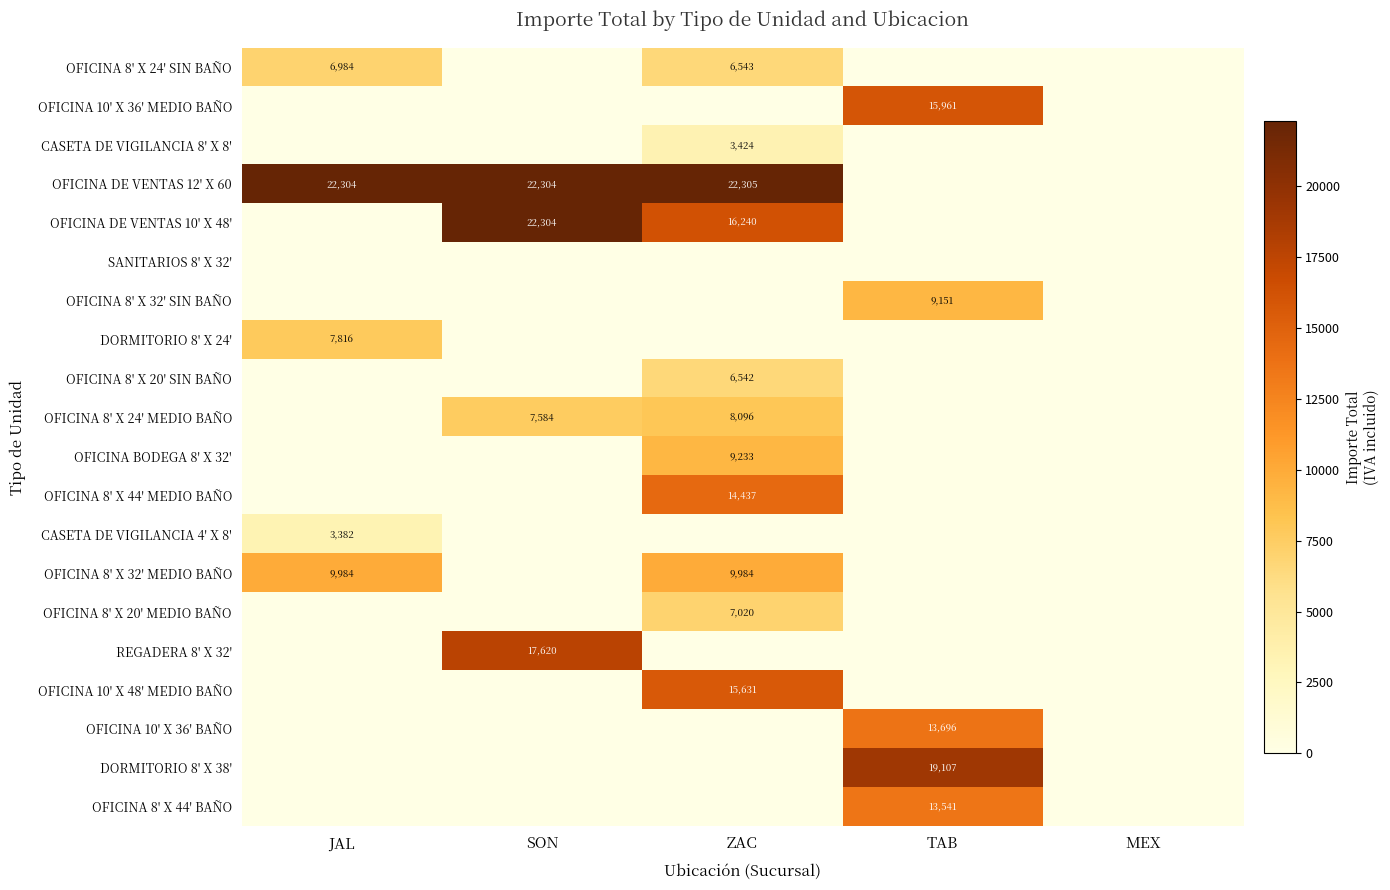

Is the value of REGADERA 8' X 32' at SON greater than the value of OFICINA 8' X 20' SIN BAÑO at ZAC?

Yes